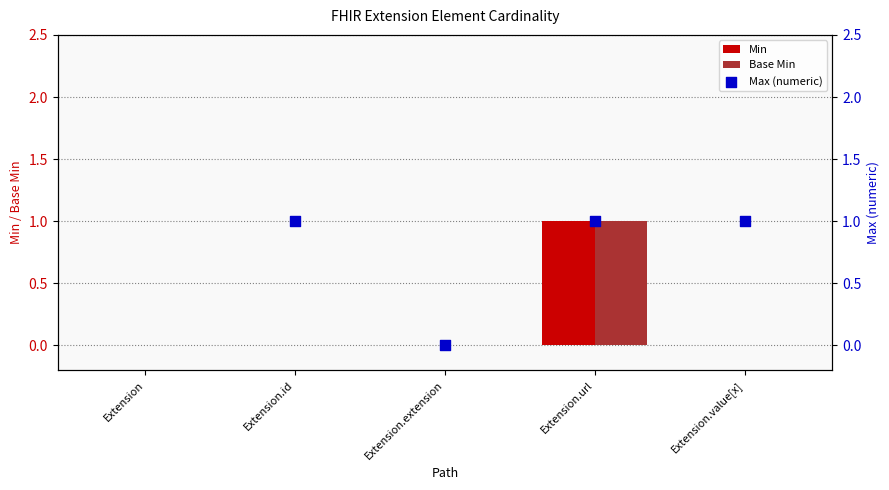

Is the value of Base Min at Extension.extension greater than the value of Max (numeric) at Extension.extension?

No